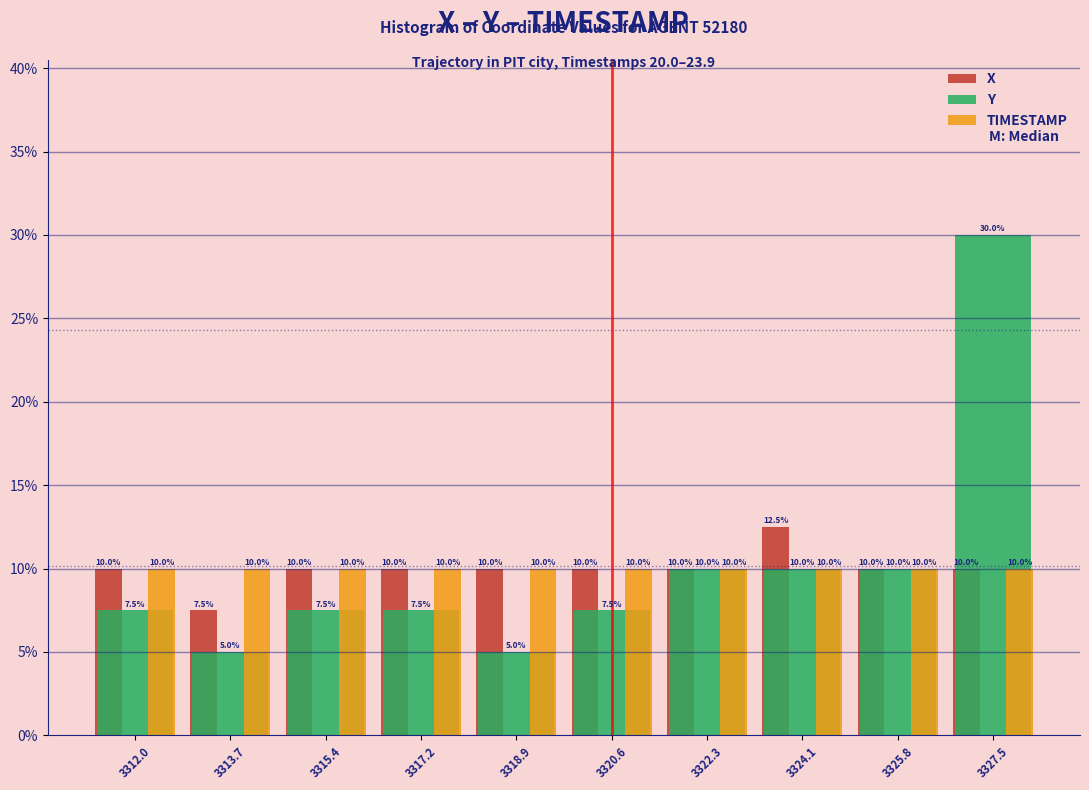

Reading left to right, extract all data points from this chart.

X: 3312.0=10.0	3313.7=7.5	3315.4=10.0	3317.2=10.0	3318.9=10.0	3320.6=10.0	3322.3=10.0	3324.1=12.5	3325.8=10.0	3327.5=10.0
Y: 3312.0=7.5	3313.7=5.0	3315.4=7.5	3317.2=7.5	3318.9=5.0	3320.6=7.5	3322.3=10.0	3324.1=10.0	3325.8=10.0	3327.5=30.0
TIMESTAMP: 3312.0=10.0	3313.7=10.0	3315.4=10.0	3317.2=10.0	3318.9=10.0	3320.6=10.0	3322.3=10.0	3324.1=10.0	3325.8=10.0	3327.5=10.0